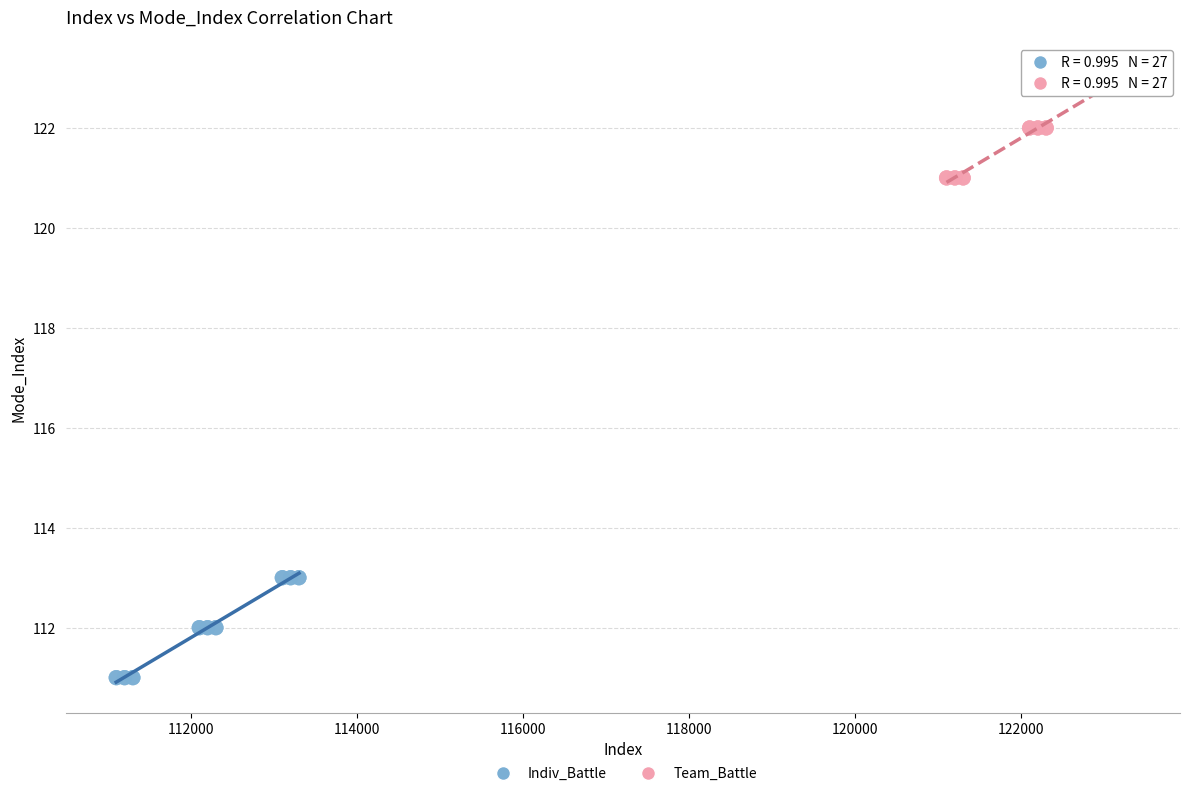

Which series contains the highest Y value?

Team_Battle